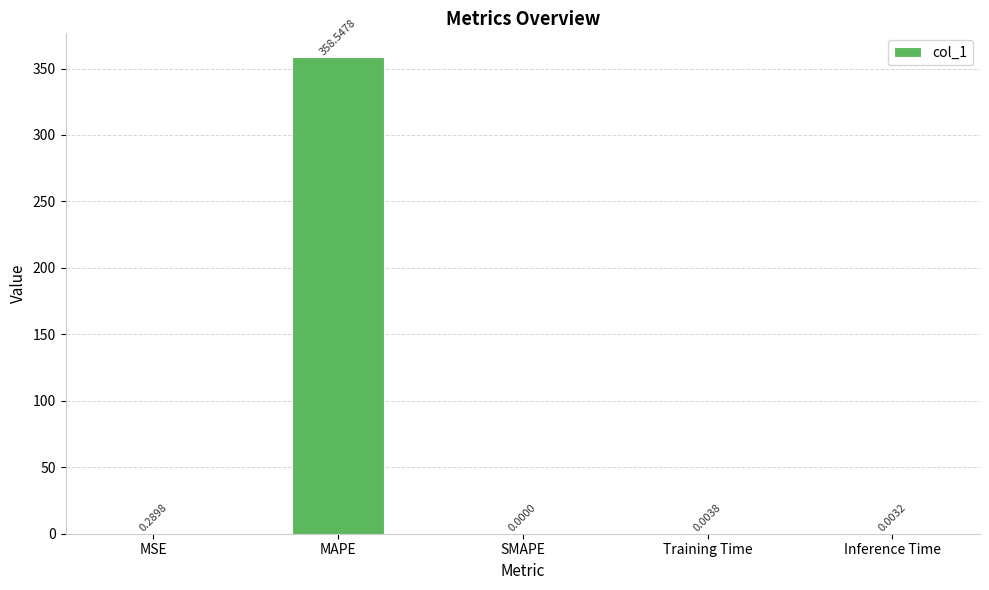

What is the maximum value shown in the chart?

358.5